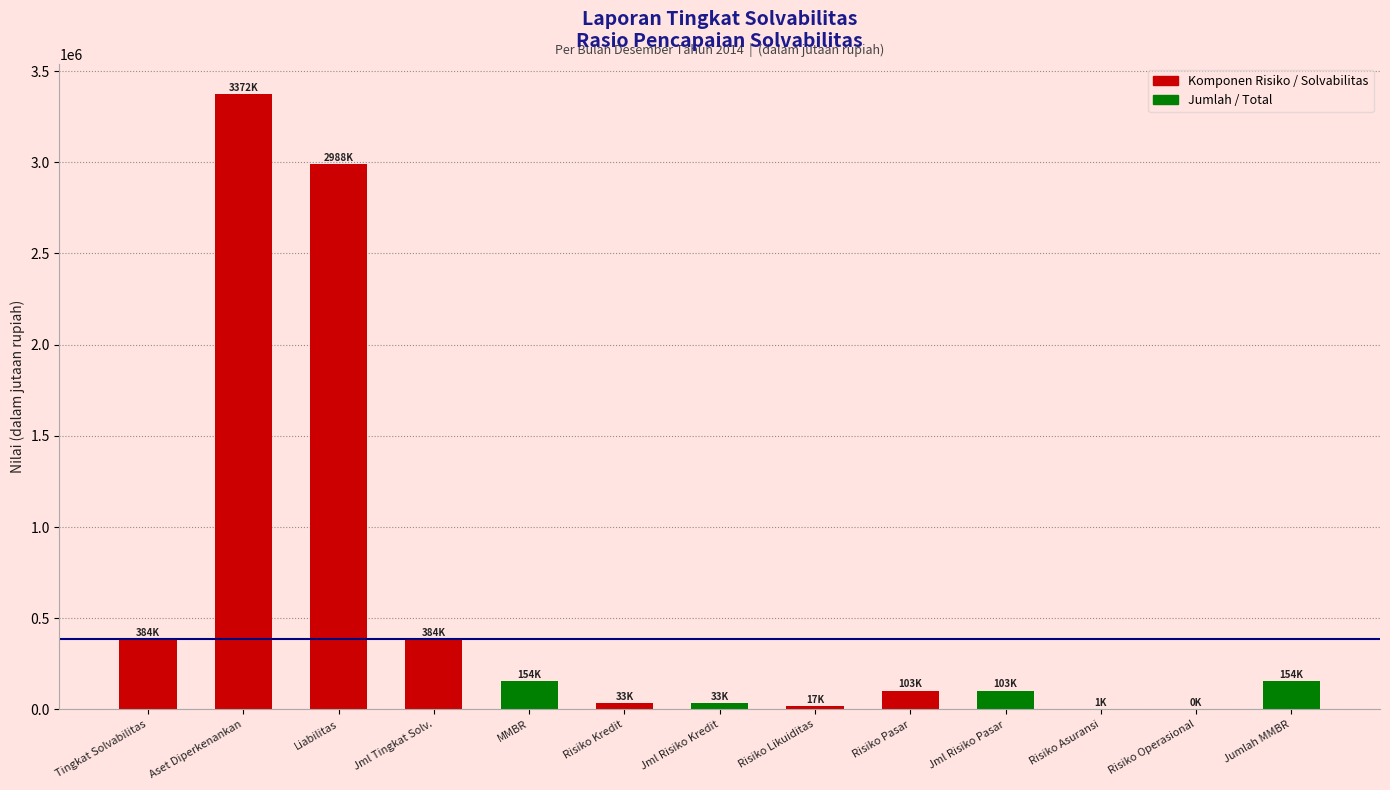

At which category does the chart reach its peak across all series?

Aset Diperkenankan